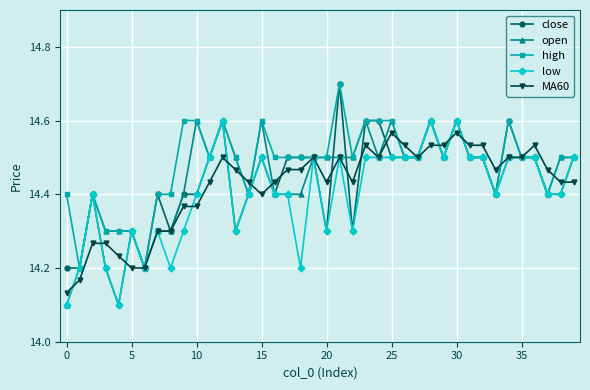

True or false: low has more than 1 points higher than both neighbors.

True